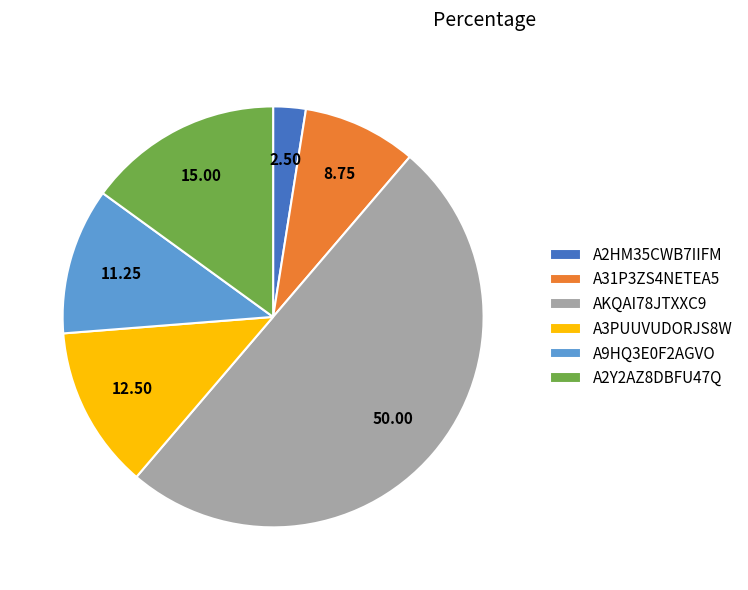

Does A31P3ZS4NETEA5 represent more than half of the total?

No